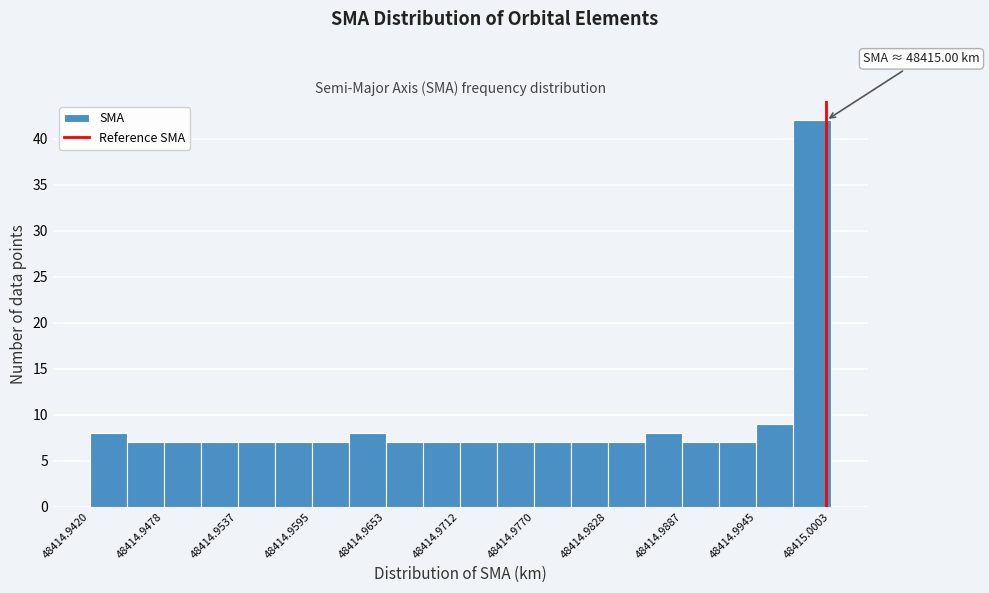

Around what value on the x-axis is the tallest bar? Give the approximate position of its centre, as read against the axis.

48414.999